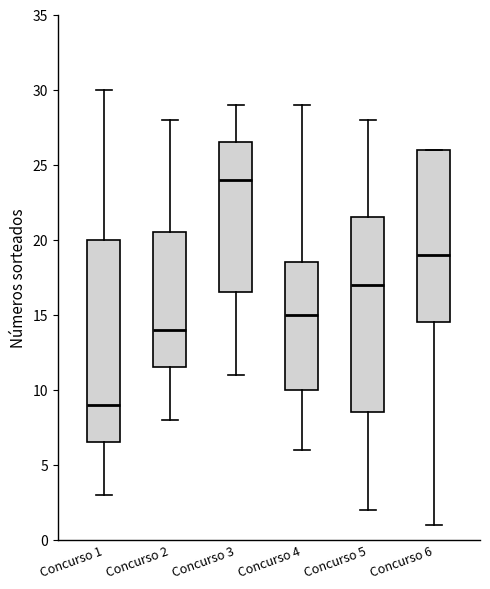

Which box's median line is the highest?

Concurso 3